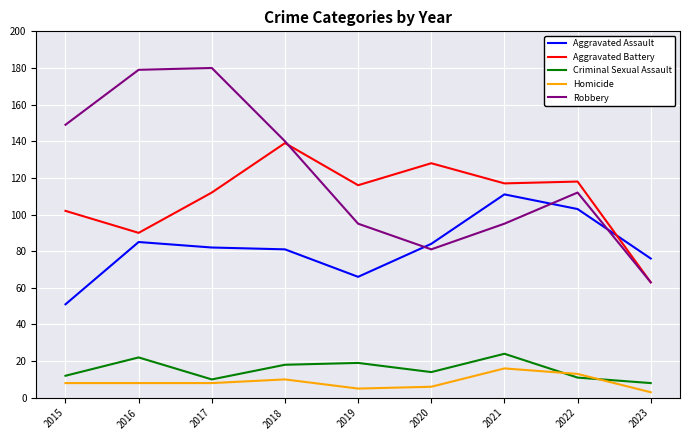

Does the chart have visible grid lines?

Yes